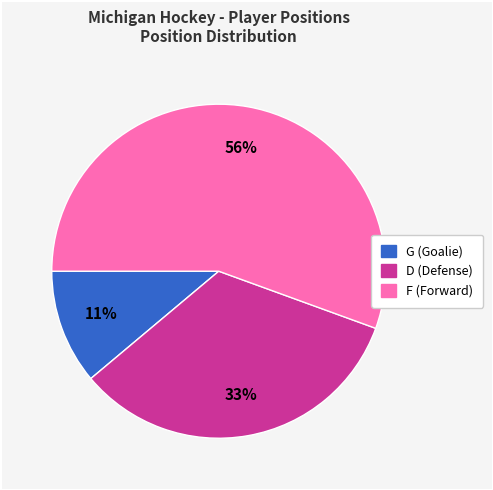

What is the majority slice?

F